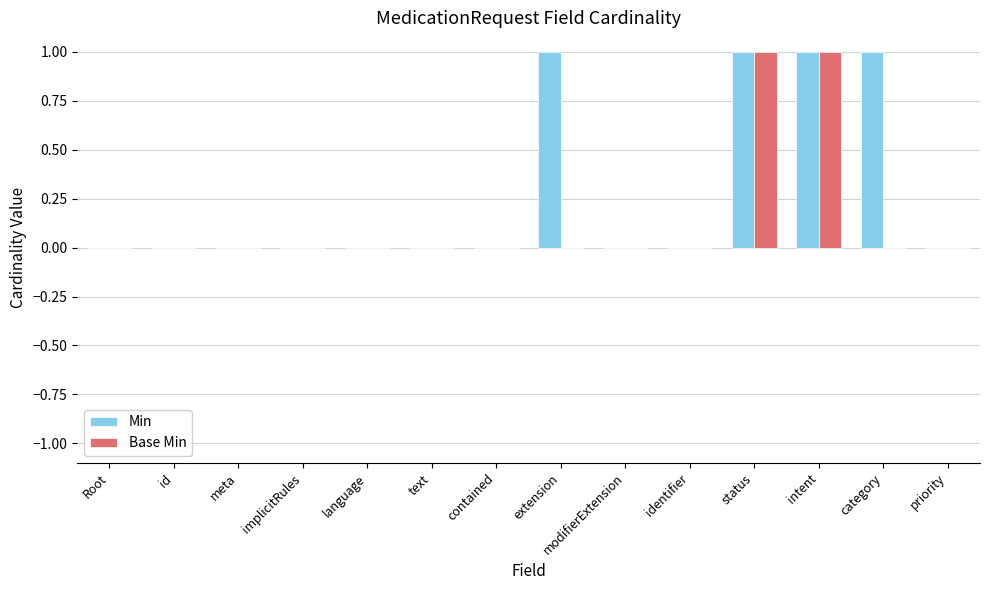

What is the sum of all Base Min values?

2